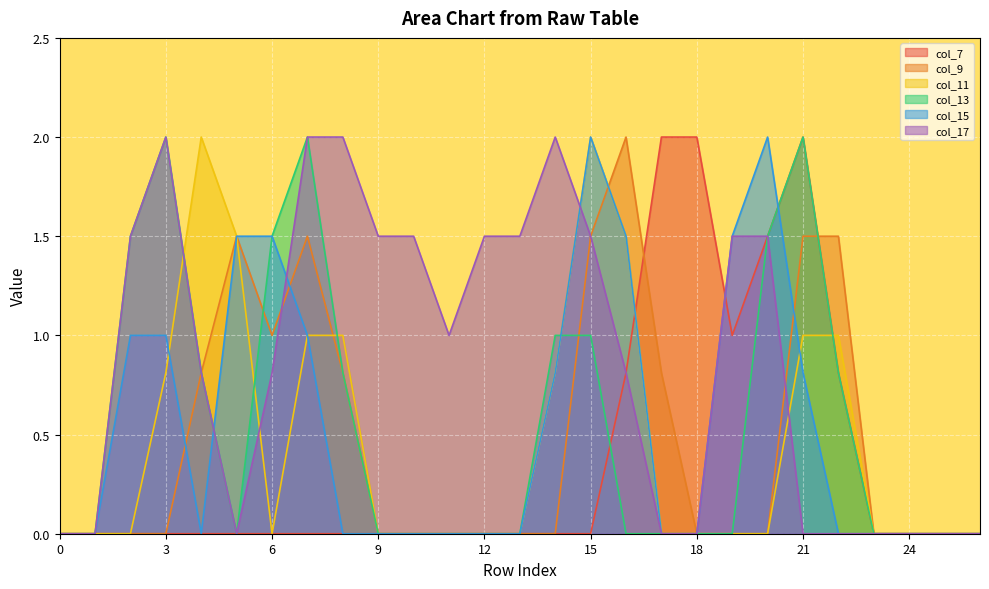

How many interior local peaks does the col_11 series have?

2